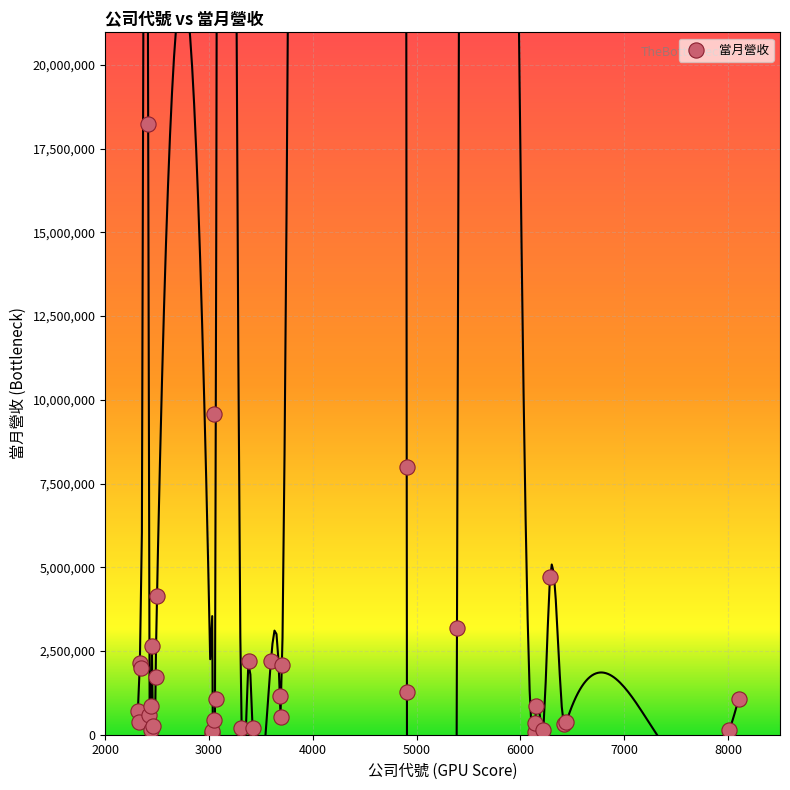

What Y value in the scatter plot is closest to 9143926?

9568993